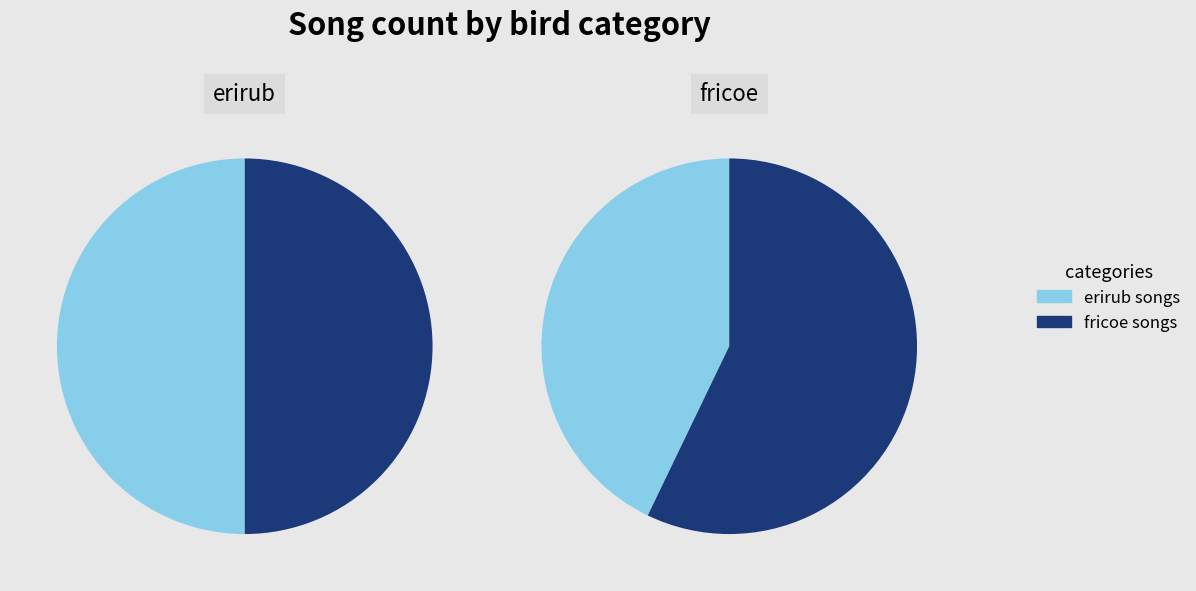

Is the sum of erirub and fricoe greater than half?

Yes